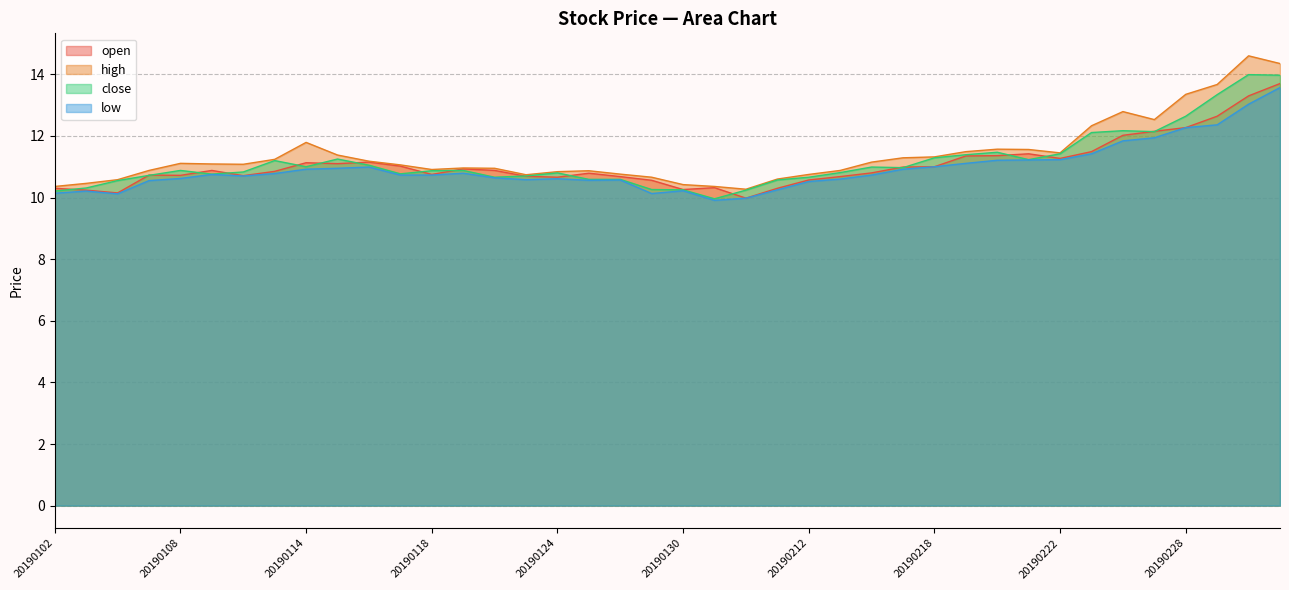

What is the value of the open point at the 17th from the left?

10.7